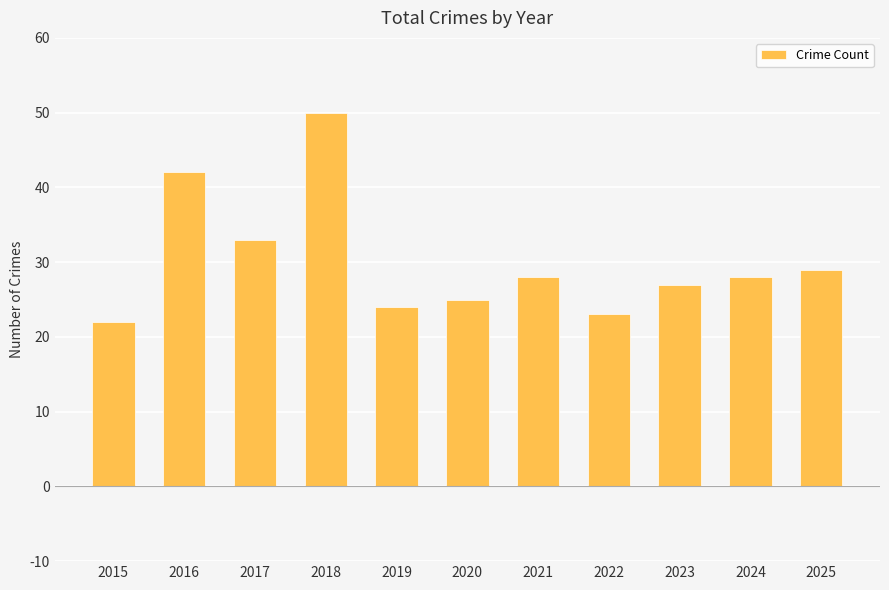

Does the chart contain stacked bars?

No